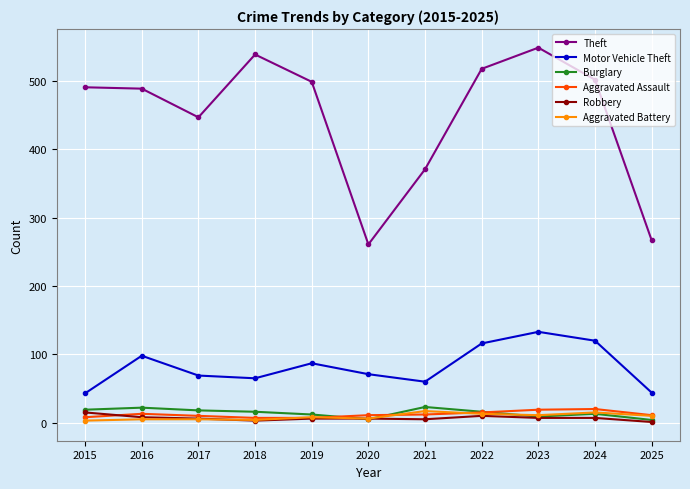

Which series has the largest range (max minus min)?

Theft